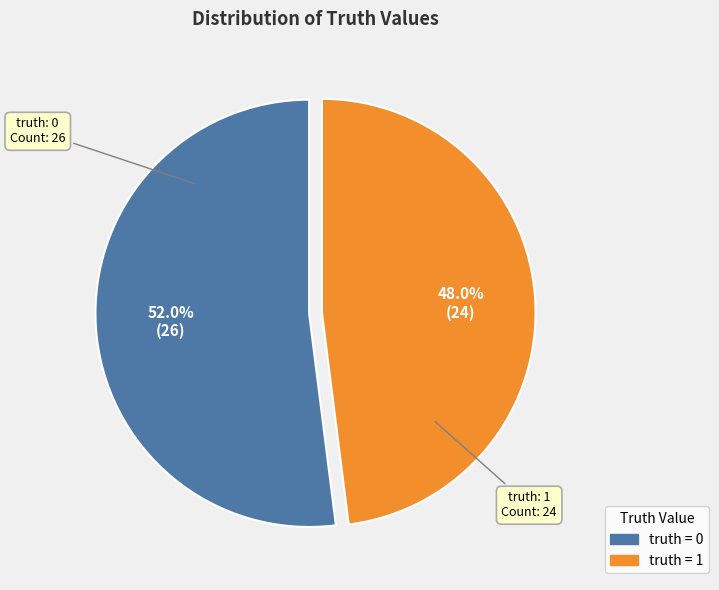

Does any single category account for the majority?

Yes